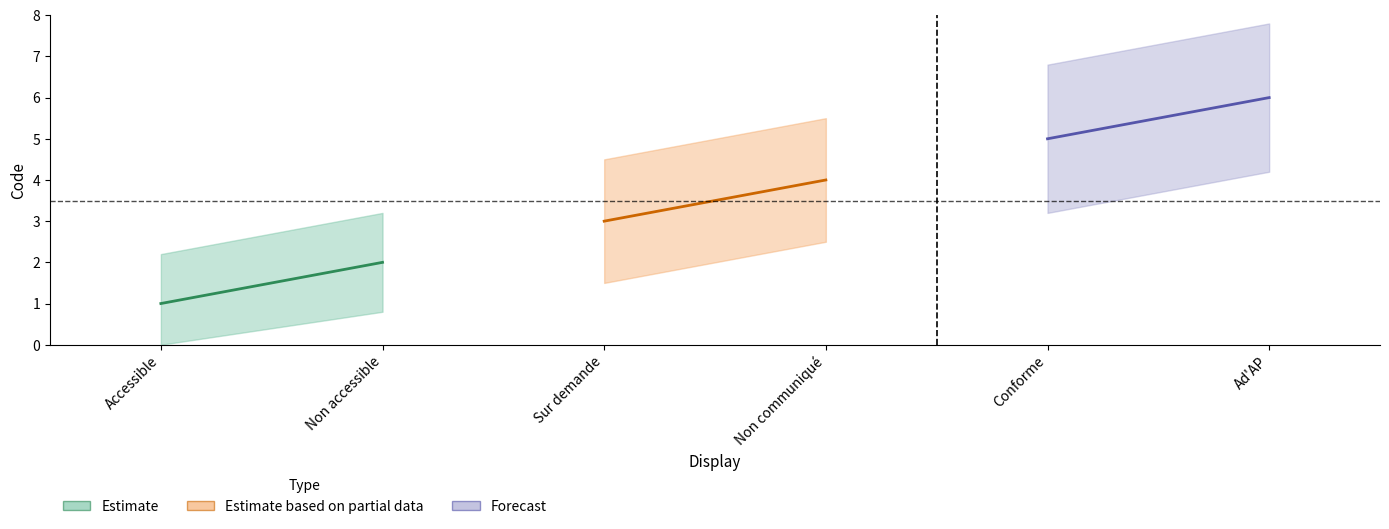

True or false: Conforme has more than 1 interior local peaks.

False